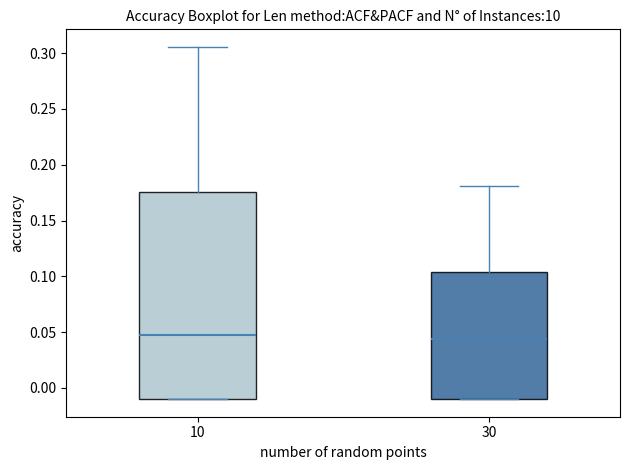

Where does the upper whisker of the box at x = 10 end on the y-axis? The values are not printed on the chart, so give them approximately, as read against the axis.

0.305